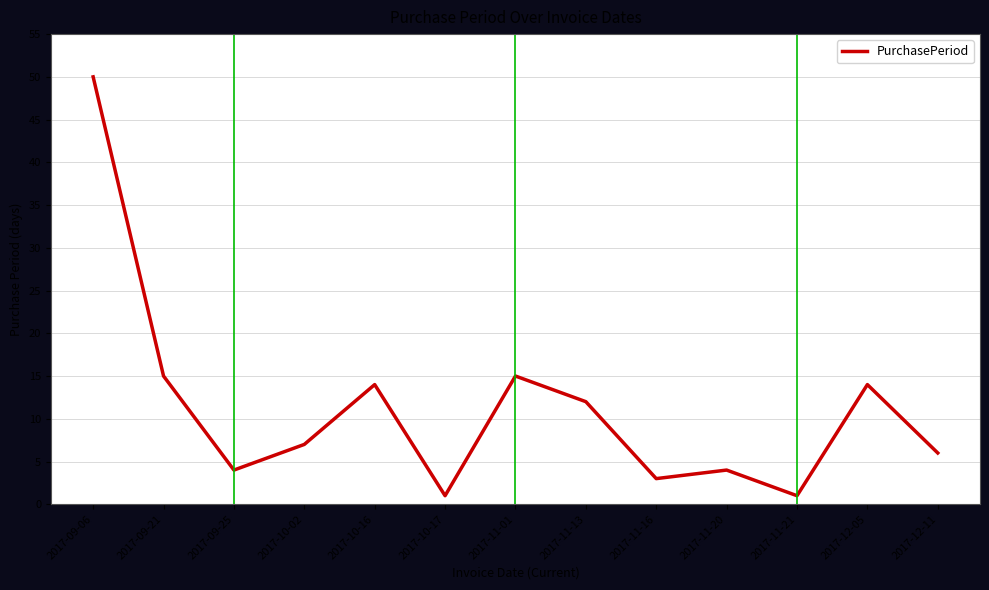

The value at 2017-12-05 is 21. True or false?

False